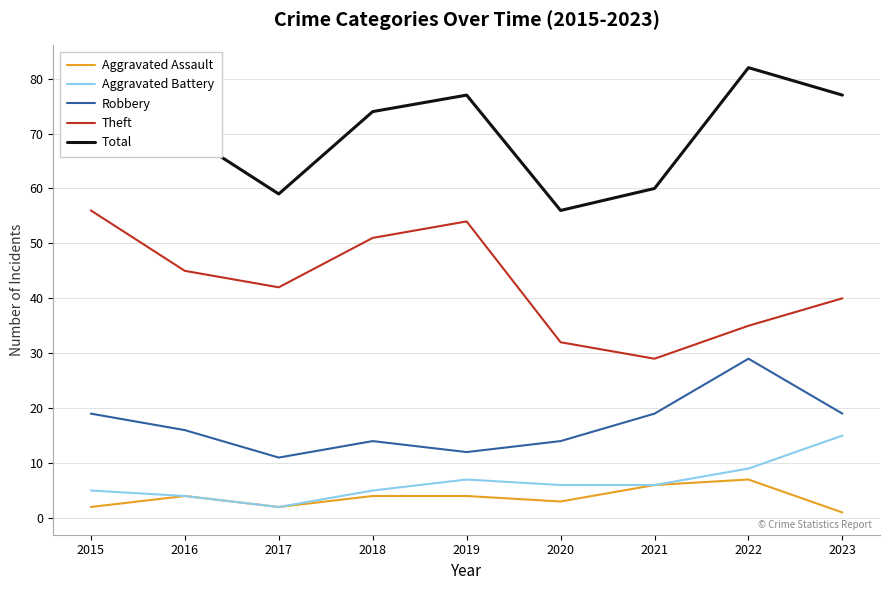

Reading right to left, extract all data points from this chart.

Aggravated Assault: 1	7	6	3	4	4	2	4	2
Aggravated Battery: 15	9	6	6	7	5	2	4	5
Robbery: 19	29	19	14	12	14	11	16	19
Theft: 40	35	29	32	54	51	42	45	56
Total: 77	82	60	56	77	74	59	70	82